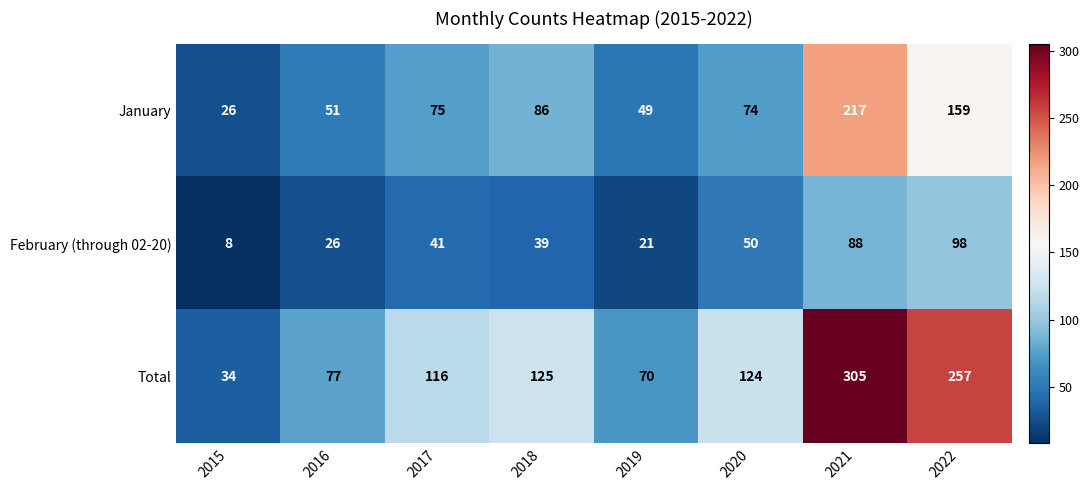

At which label does Total first exceed 124?

2018